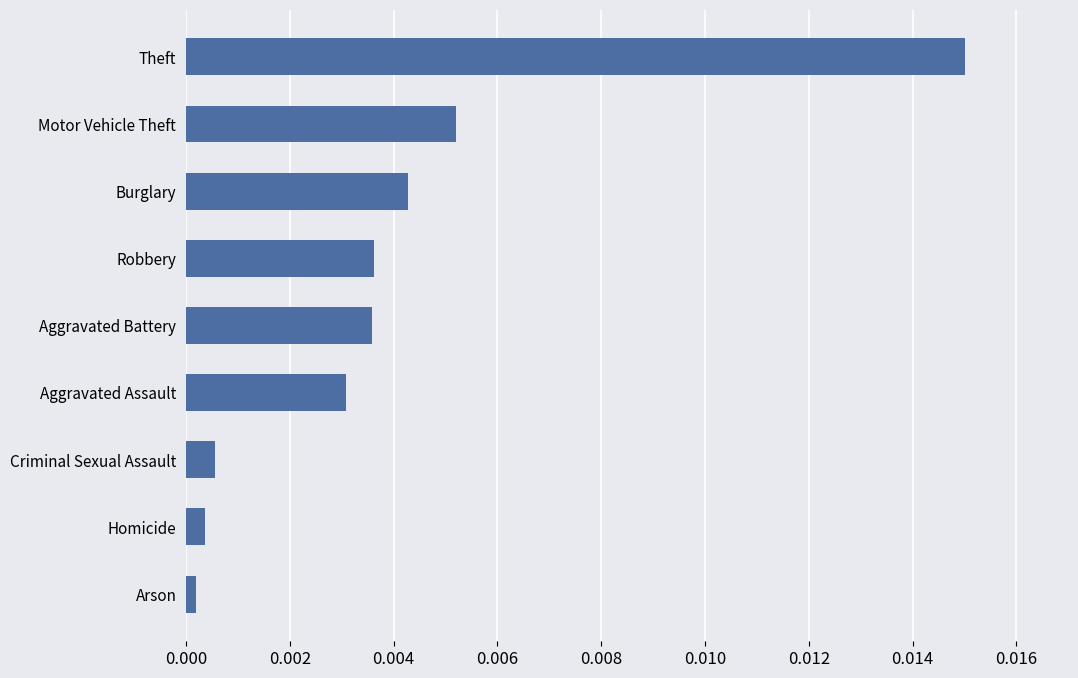

Which category has the highest value across all series?

Theft